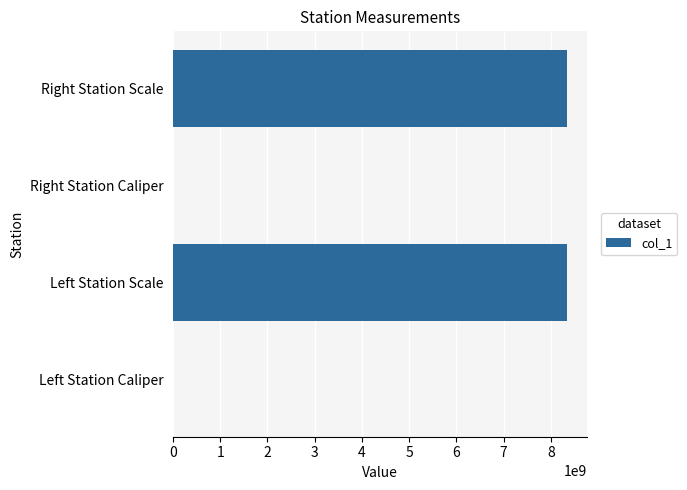

What is the maximum value shown in the chart?

8340107097